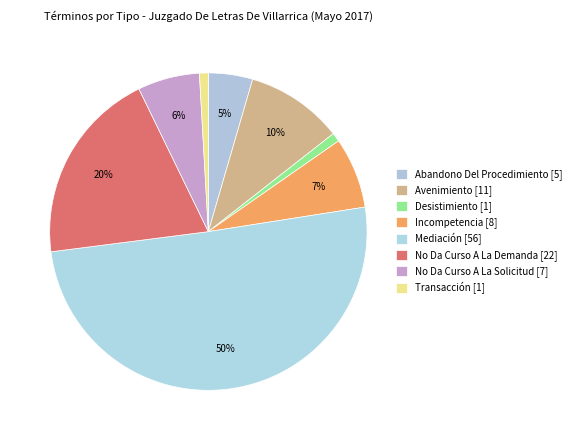

Count the number of slices in the pie.

8